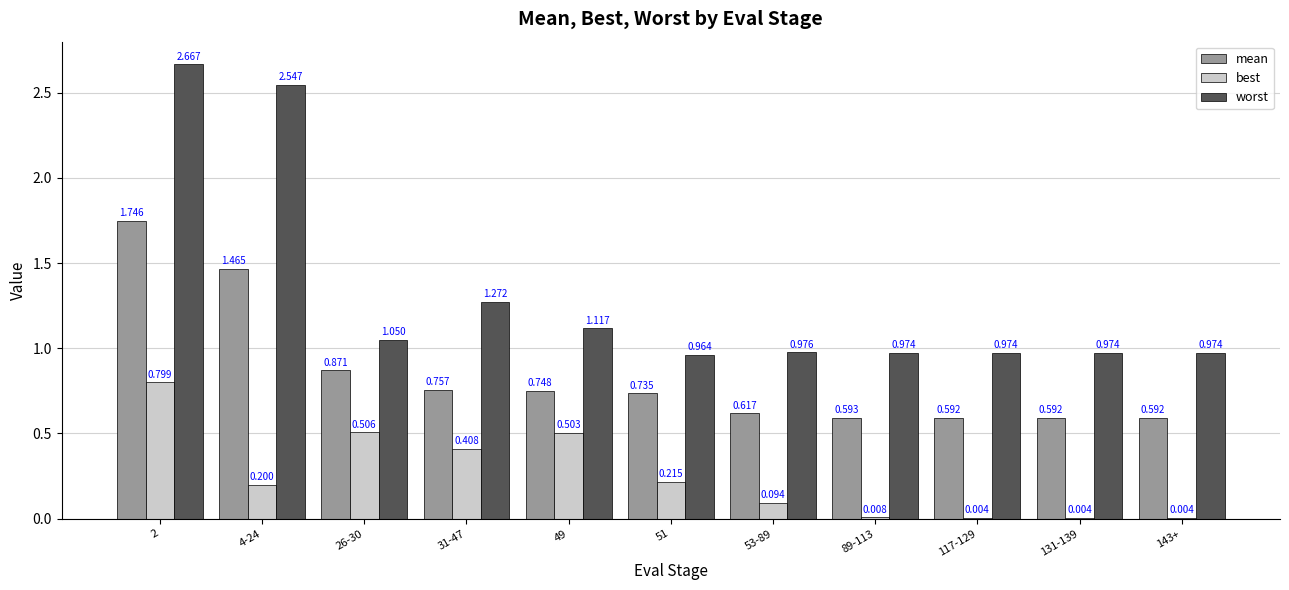

Which series has the largest total across all categories?

worst